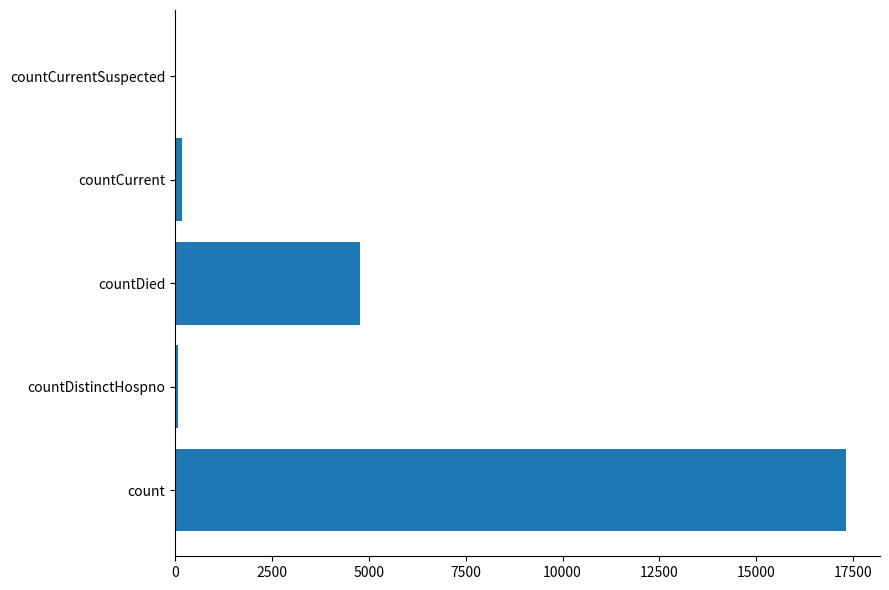

Which category has the highest value across all series?

count